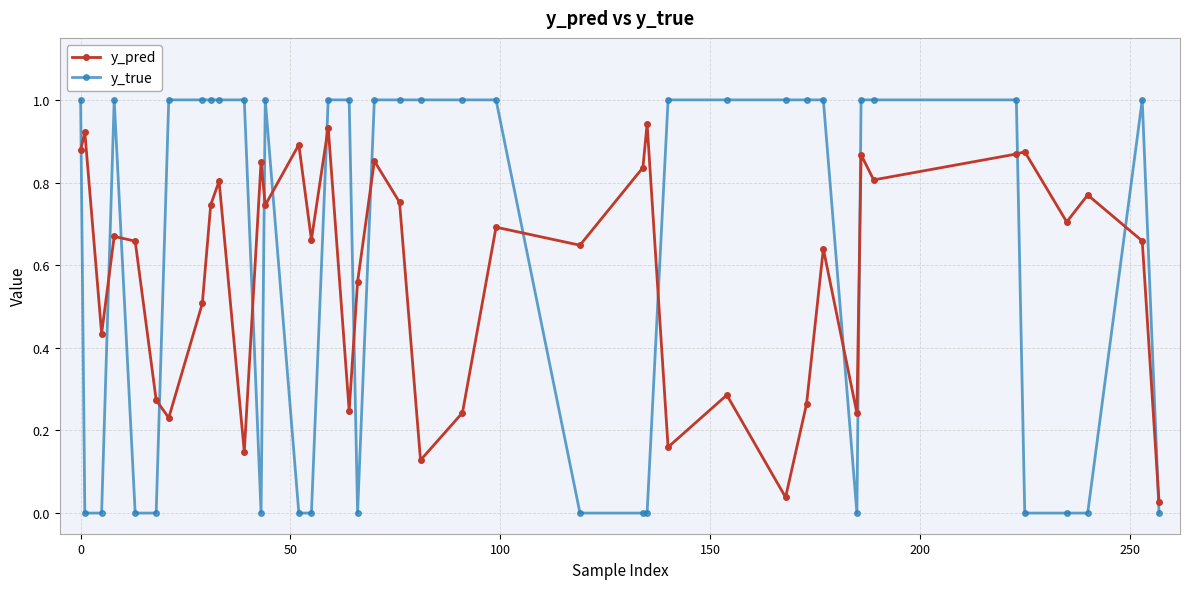

Is this an area chart (filled region under the line)?

No